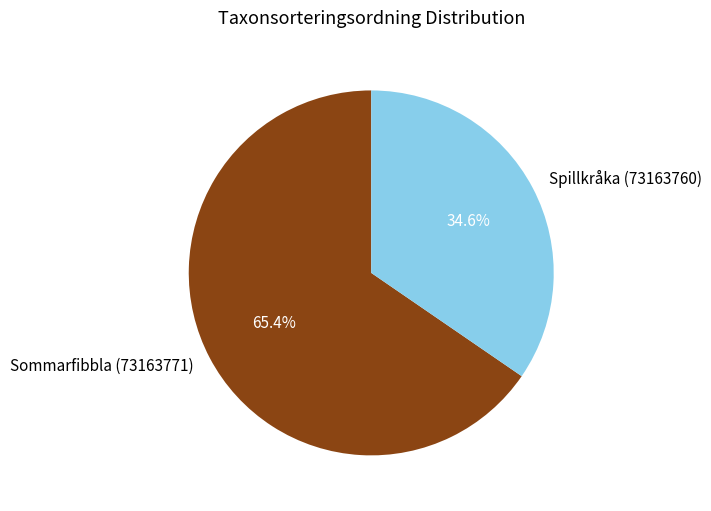

Between Spillkråka (73163760) and Sommarfibbla (73163771), which is larger?

Sommarfibbla (73163771)